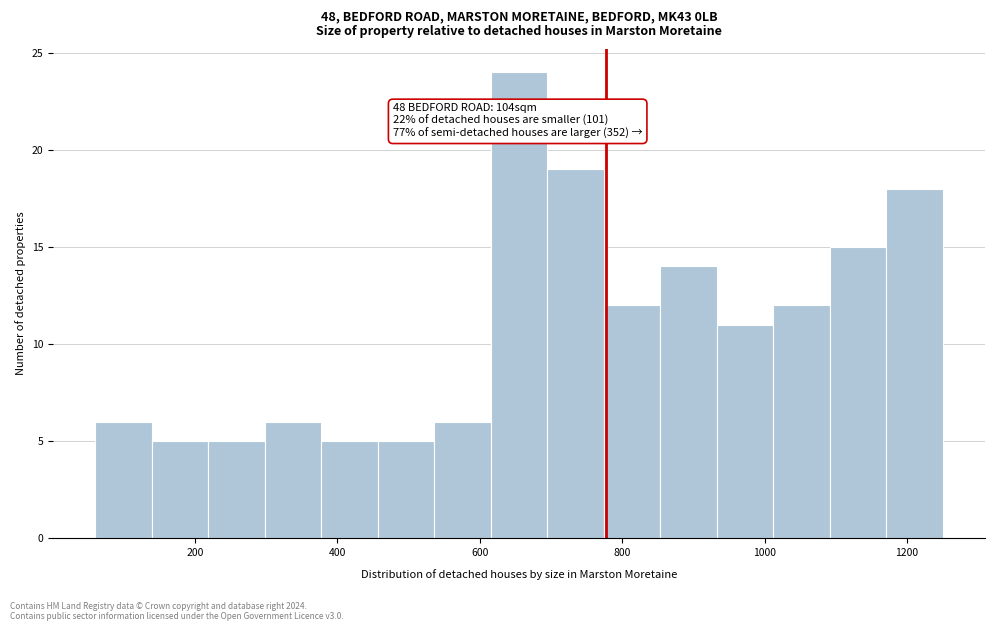

Around what value on the x-axis is the tallest bar? Give the approximate position of its centre, as read against the axis.

660